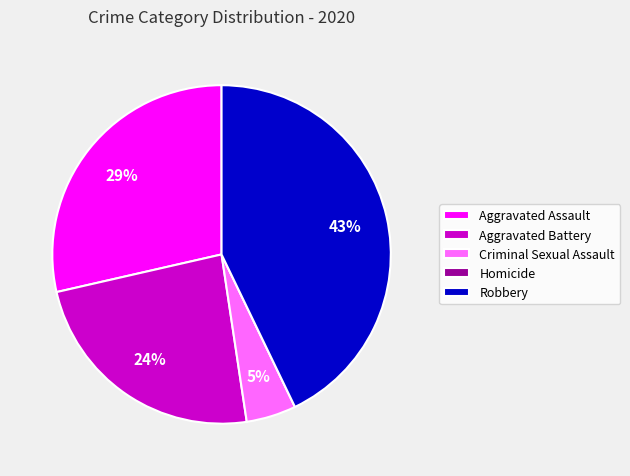

Which category has the biggest portion of the pie?

Robbery